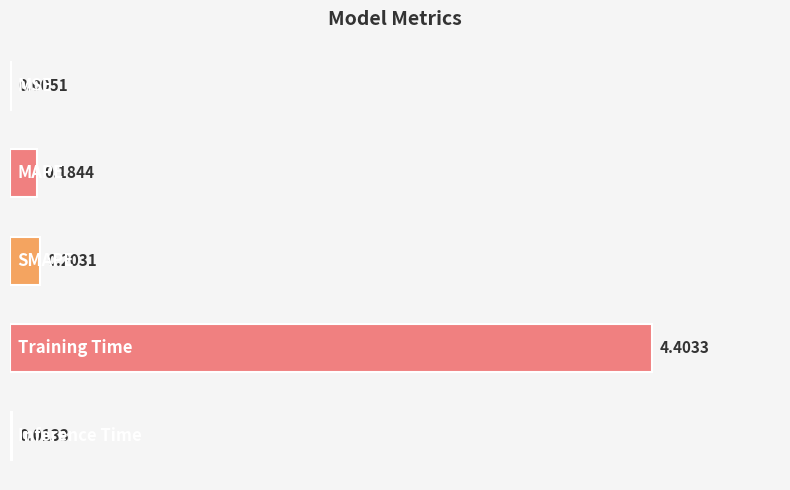

Rank the categories by value from lowest to highest.

0, 4, 1, 2, 3